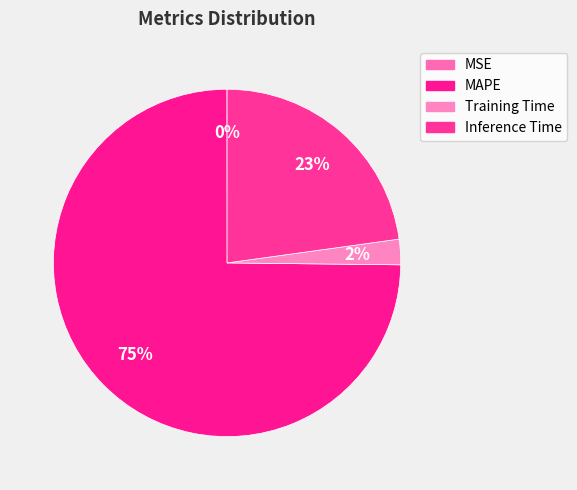

Does MAPE represent more than half of the total?

Yes